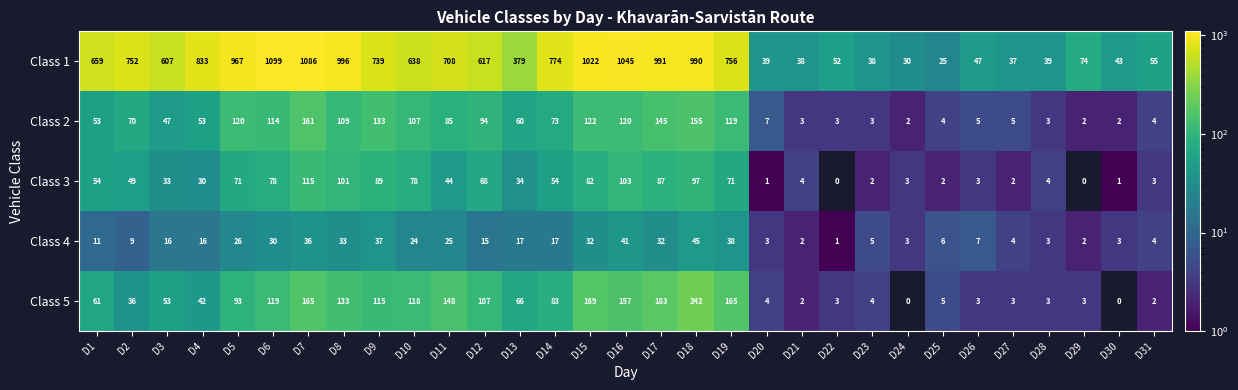

Count the number of data series in this chart.

5